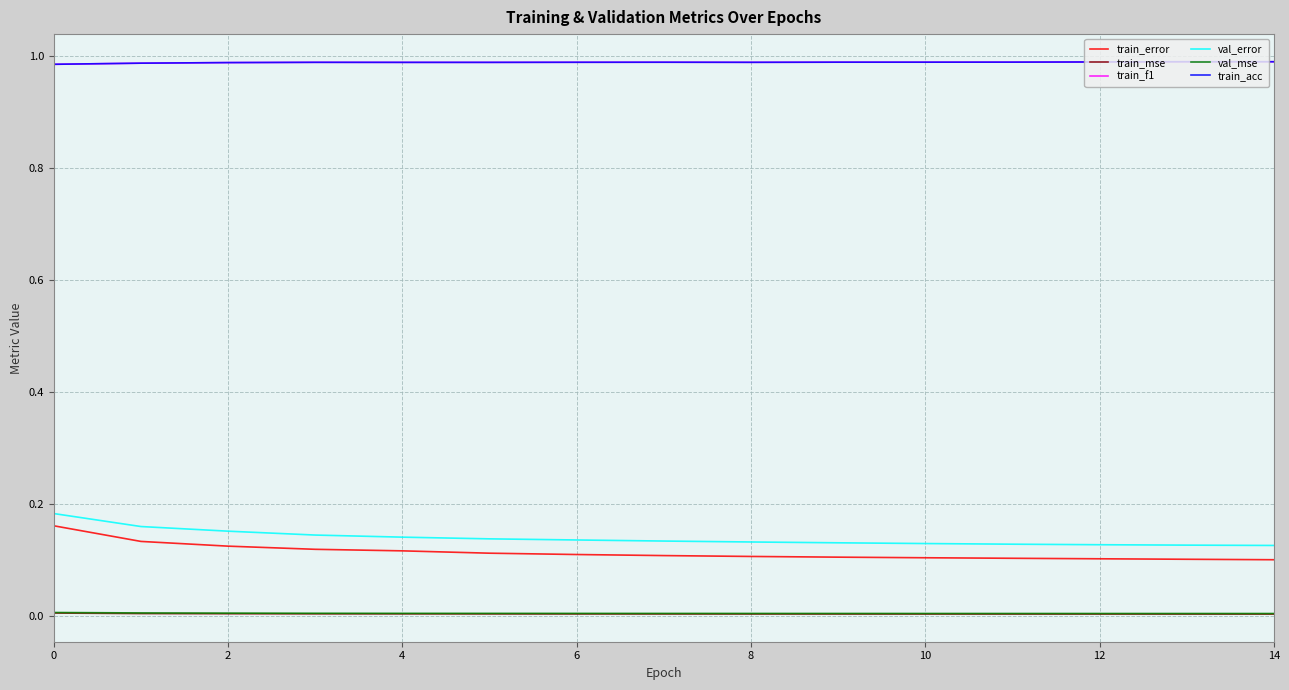

Which series has the widest spread of values?

train_error